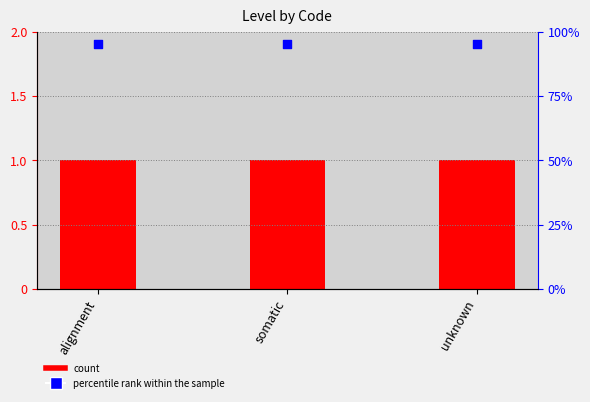

Which series has the largest total across all categories?

percentile rank within the sample